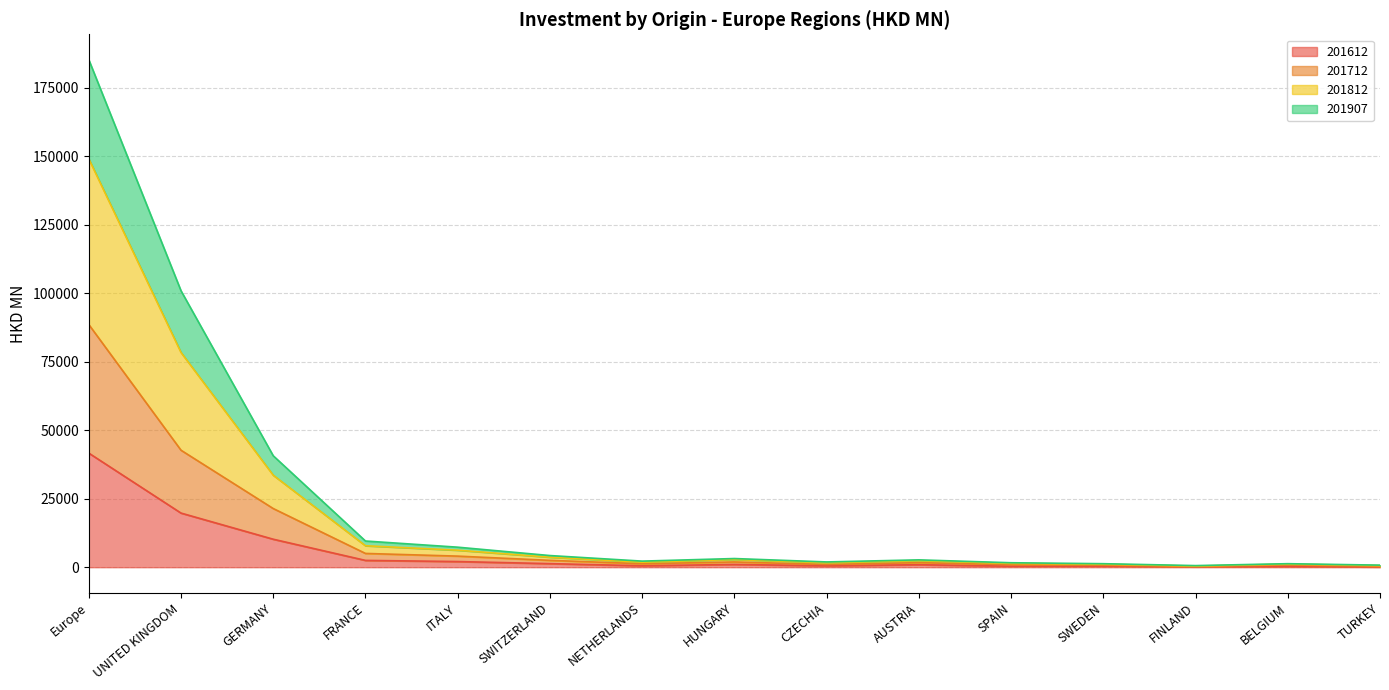

The 201907 series shows 34773.9 at Europe. True or false?

False